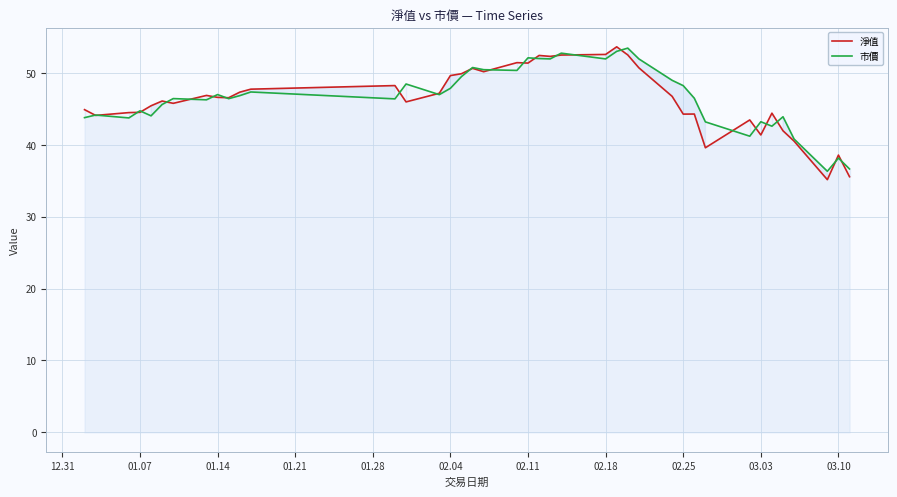

Reading left to right, extract all data points from this chart.

淨值: 44.9	44.1	44.5	44.5	45.4	46.1	45.8	46.9	46.6	46.5	47.3	47.7	48.2	46.0	47.2	49.6	49.9	50.6	50.2	51.4	51.4	52.4	52.3	52.5	52.6	53.6	52.5	50.7	46.7	44.3	44.3	39.6	43.5	41.4	44.4	42.0	40.5	35.1	38.6	35.6
市價: 43.8	44.1	43.7	44.7	44.0	45.6	46.4	46.3	47.0	46.4	46.8	47.4	46.4	48.5	47.0	47.9	49.5	50.8	50.5	50.4	52.1	52.0	52.0	52.8	52.0	53.0	53.5	52.0	49.0	48.2	46.5	43.2	41.2	43.2	42.6	43.9	40.8	36.3	38.1	36.6